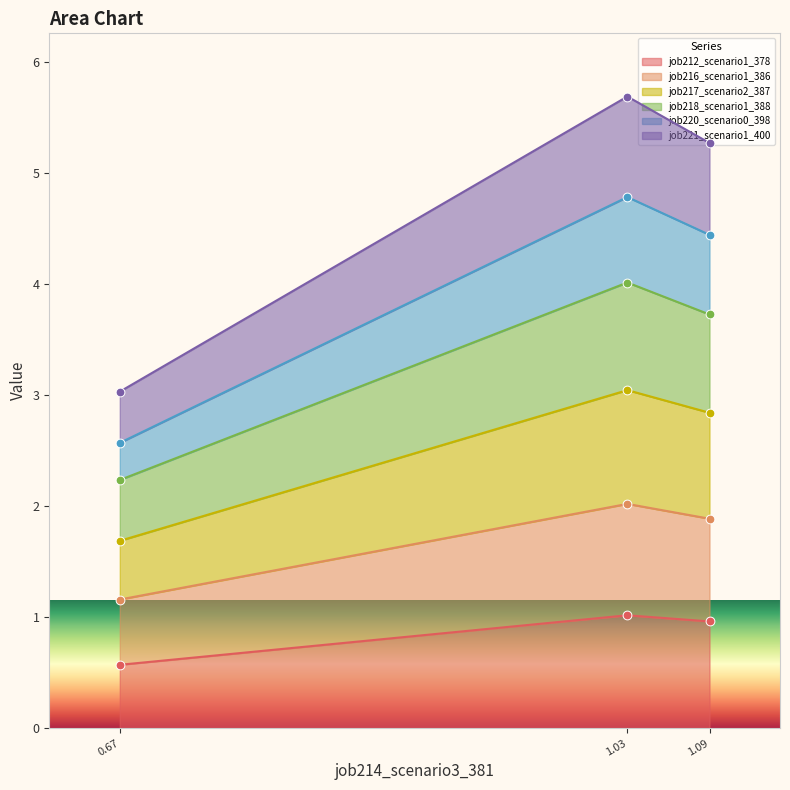

At how many categories does at least one series exceed 2?

3